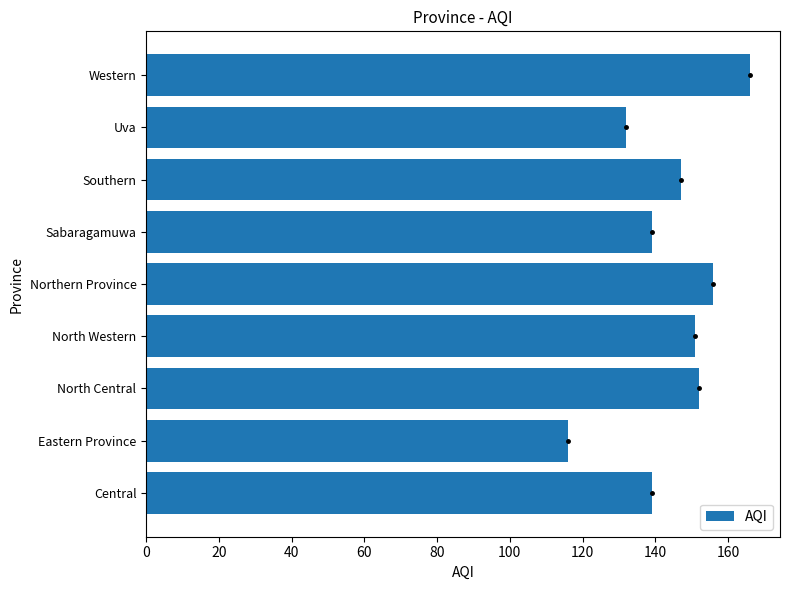

Reading top to bottom, extract all data points from this chart.

Western=166	Uva=132	Southern=147	Sabaragamuwa=139	Northern Province=156	North Western=151	North Central=152	Eastern Province=116	Central=139